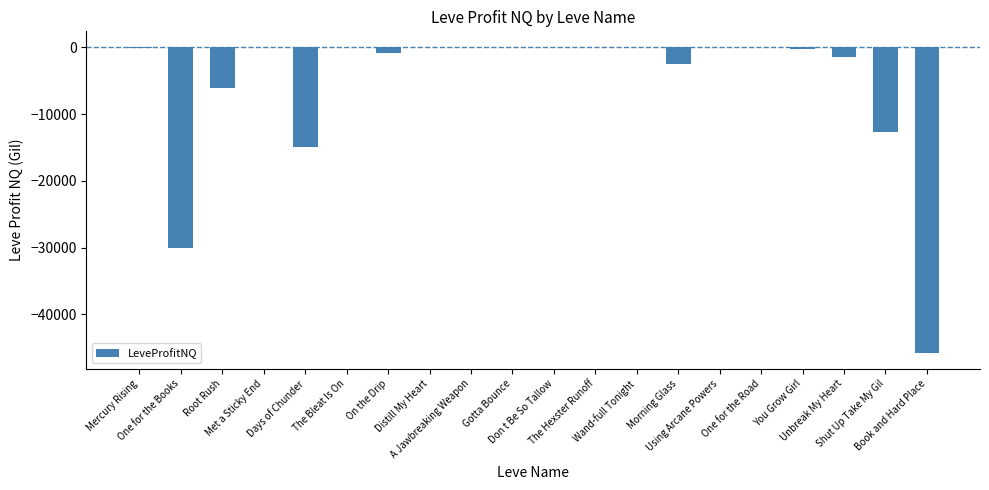

Which has a higher value, Root Rush or Mercury Rising?

Mercury Rising